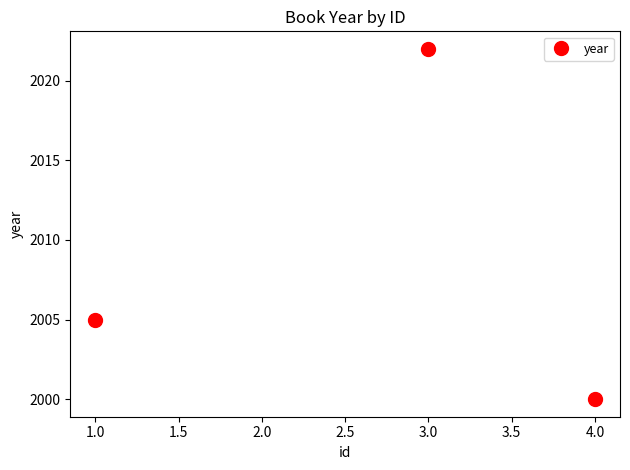

Reading left to right, list all the values displayed in this chart.

2005	2022	2000